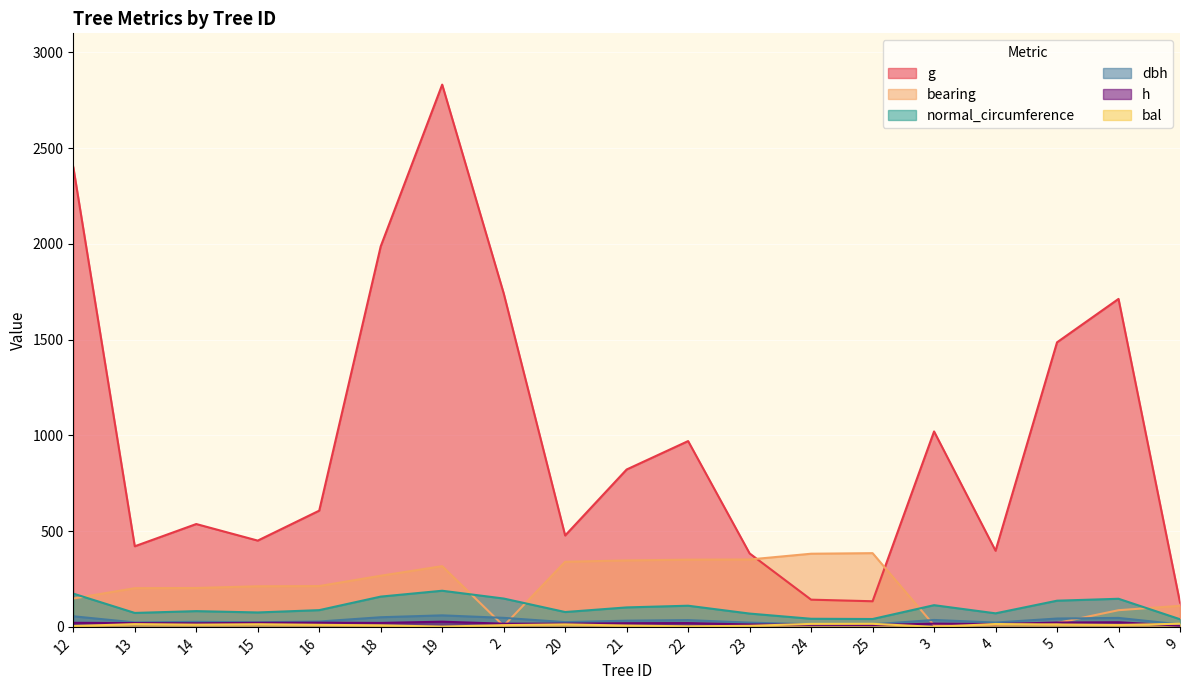

Rank the series at 18 from highest to lowest value.

g, bearing, normal_circumference, dbh, h, bal